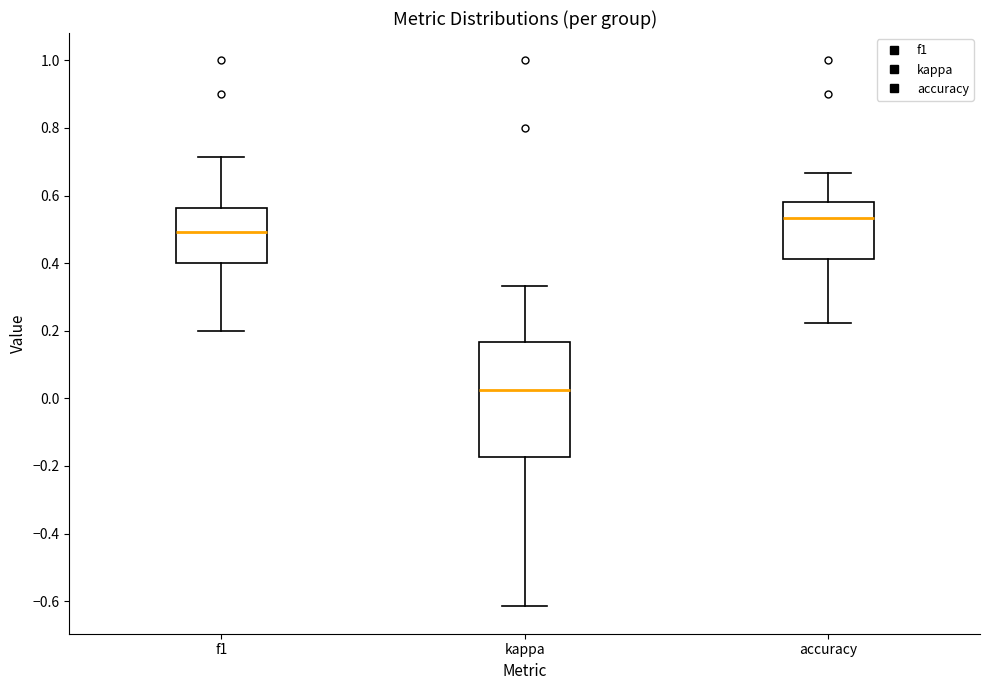

Which box has the lowest median line?

kappa